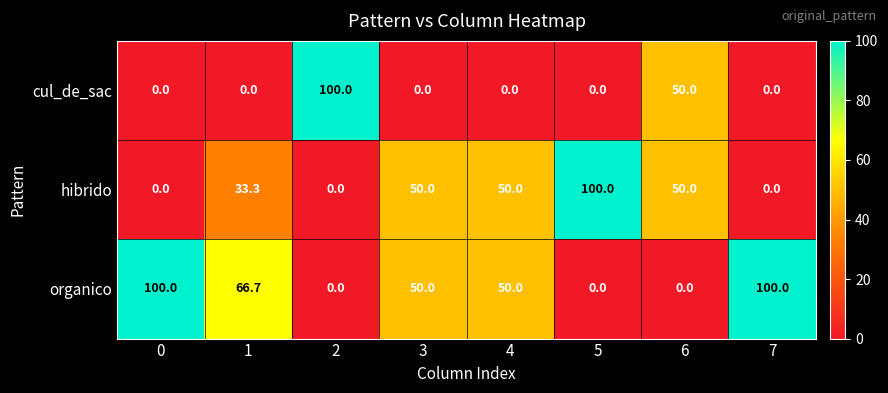

Is it true that hibrido equals 51.0 at 7?

False